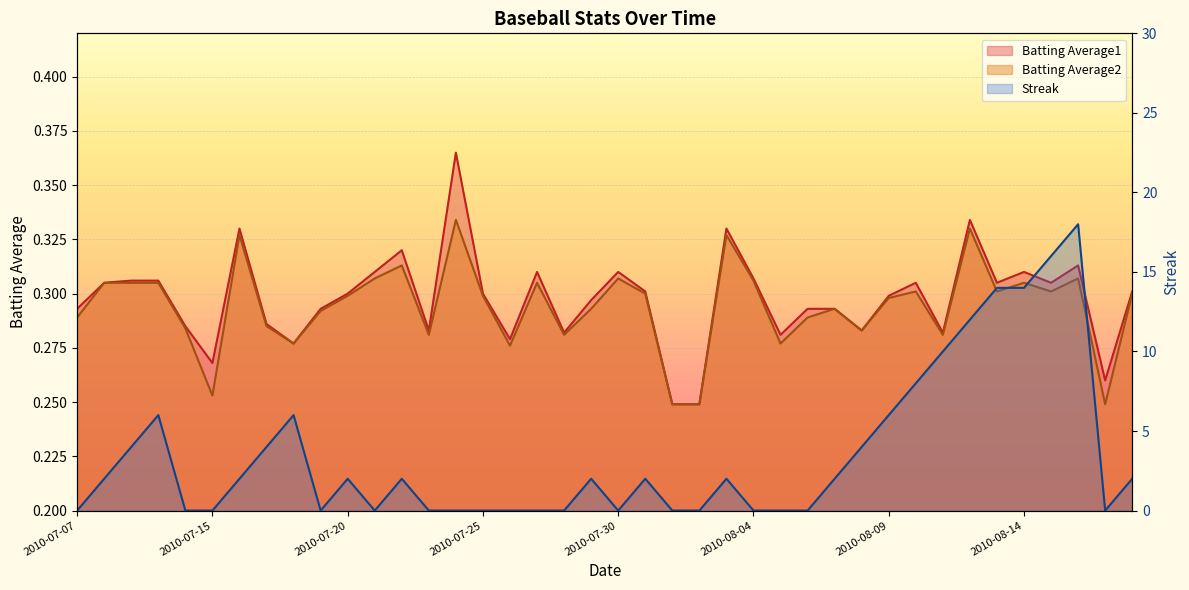

True or false: Streak has a value of 16.0 at 2010-08-15.

True